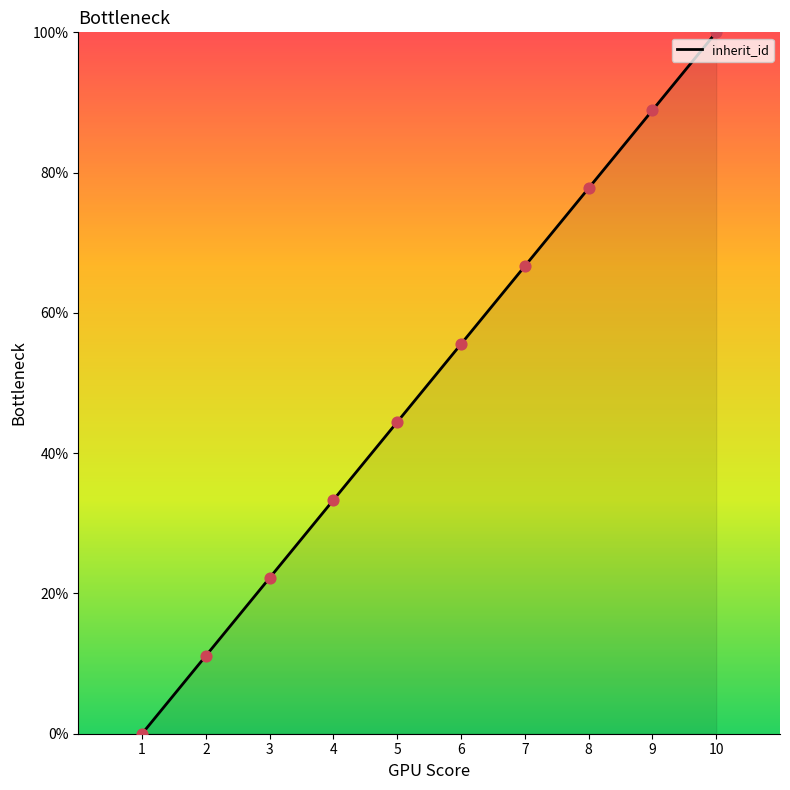

Between 7 and 8, which is larger?

8